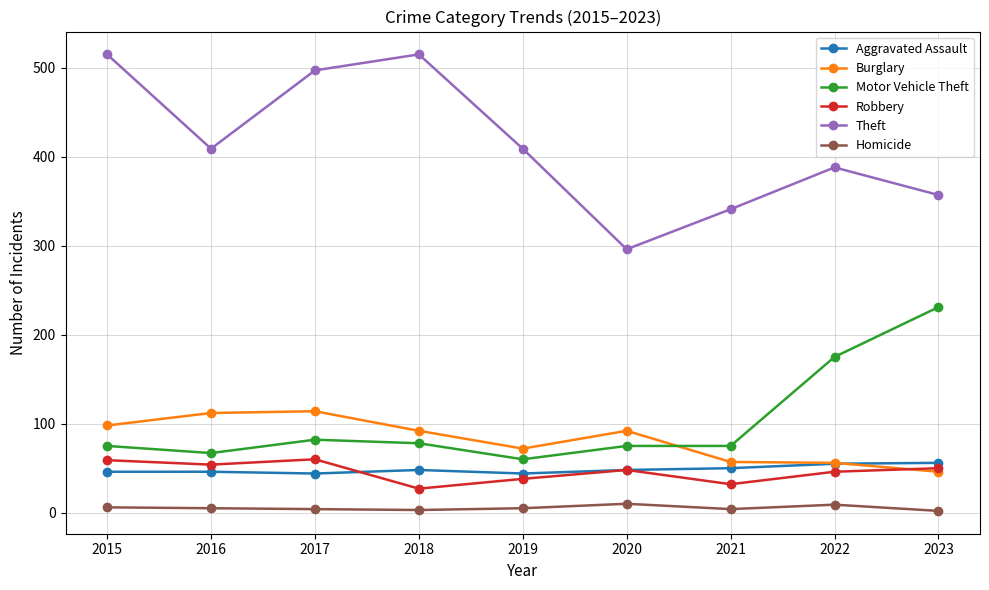

Which series has the largest total across all categories?

Theft